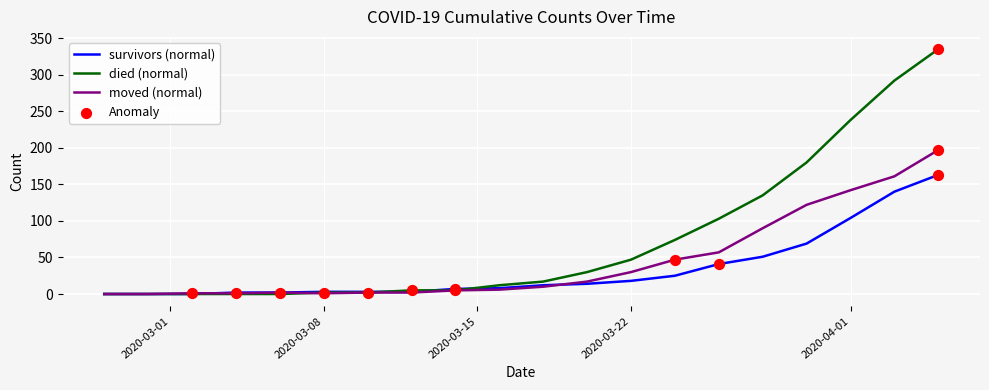

Which series has the largest total across all categories?

died (normal)